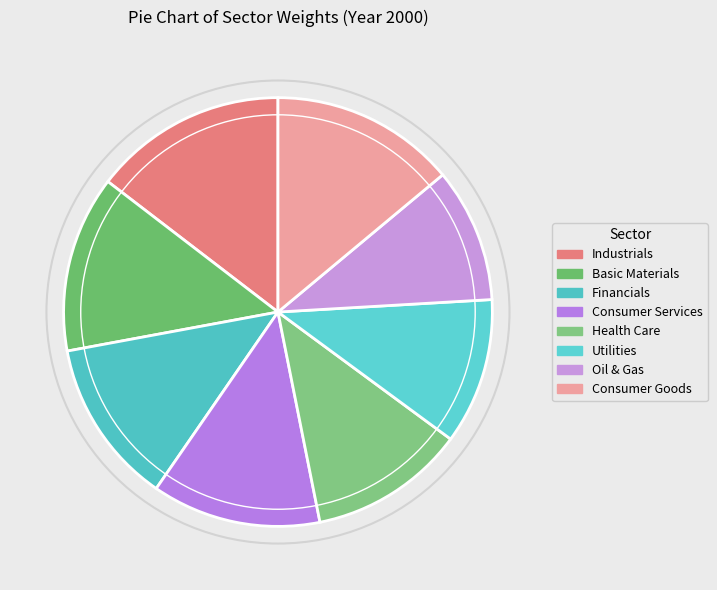

What percentage is NOT represented by Financials?

87.5%